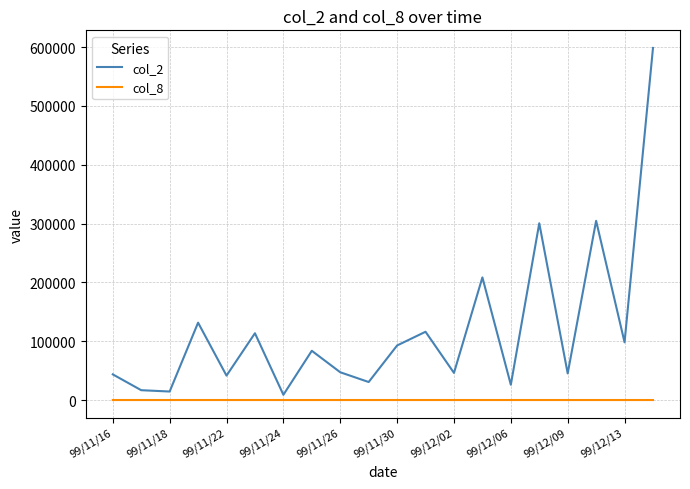

List the series in order of their peak value, lowest first.

col_8, col_2